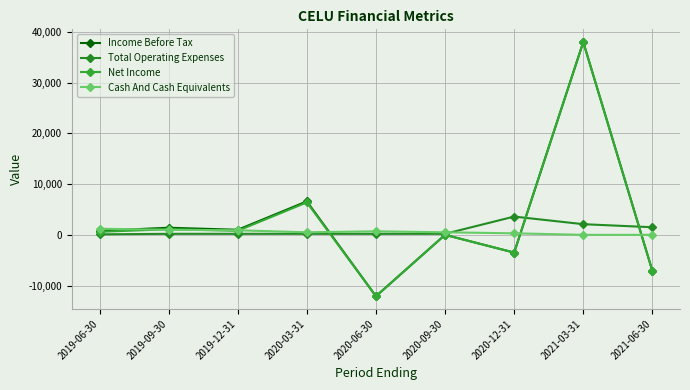

How many data points in Cash And Cash Equivalents are less than 500?

3